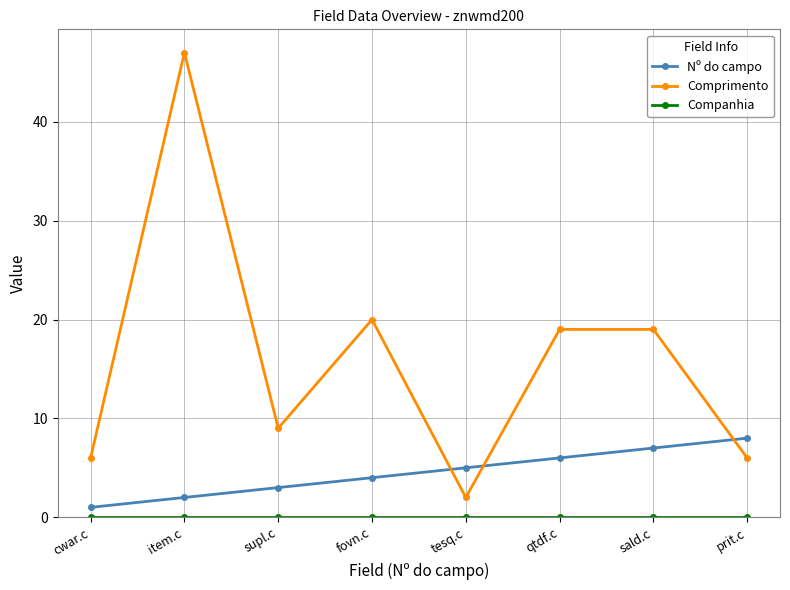

True or false: Comprimento has a value of 19 at qtdf.c.

True